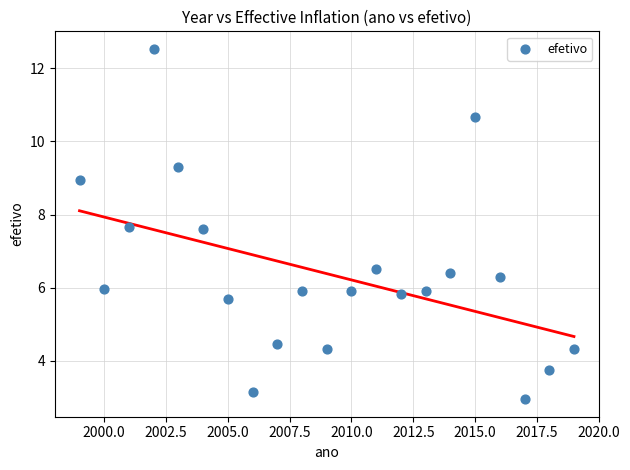

What is the range of X values (max minus min)?

20.0